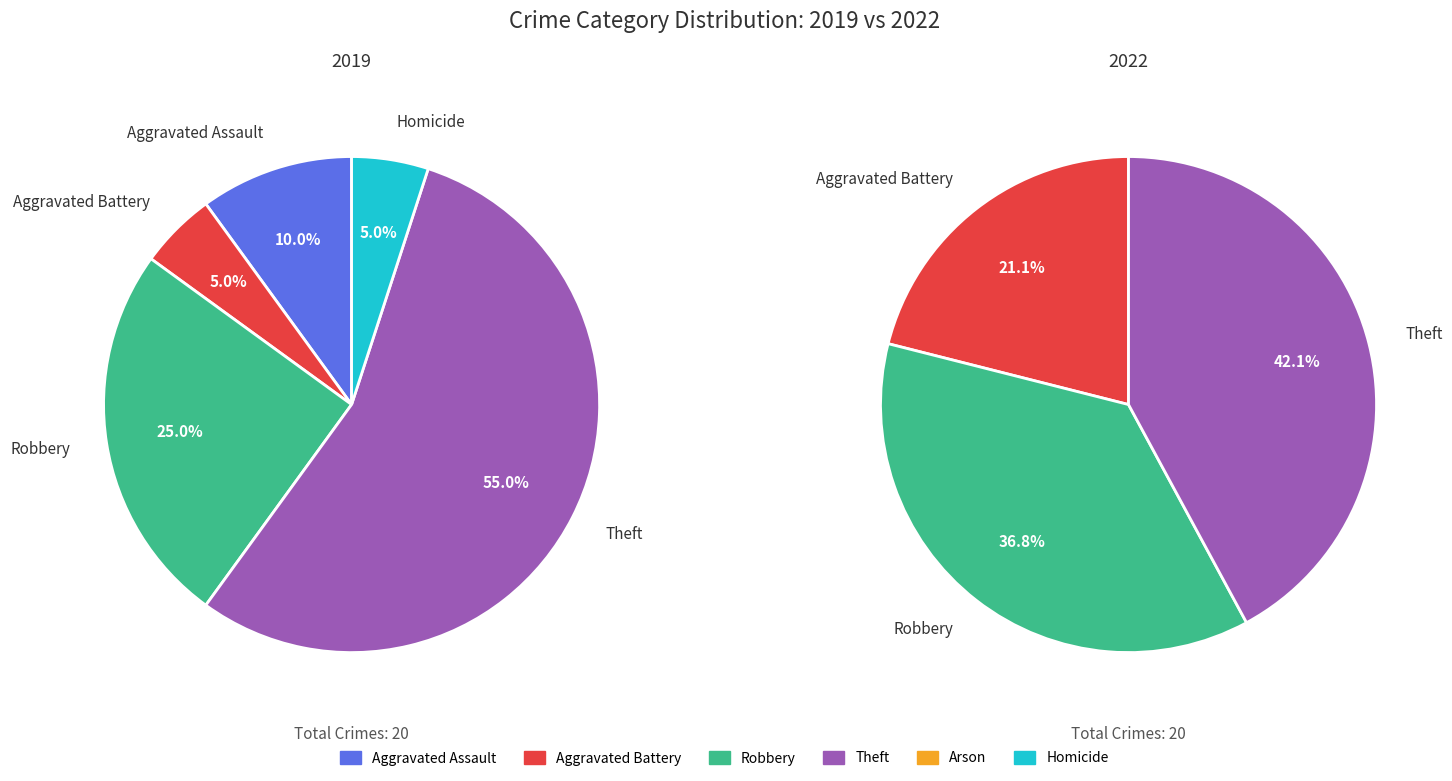

Does any single category account for the majority?

Yes